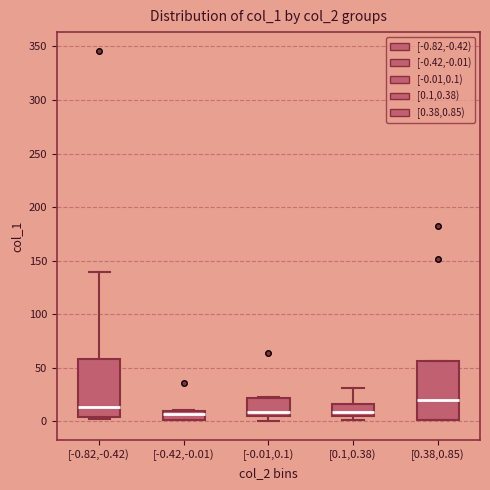

Reading left to right, transcribe this box plot: for each box, give where its median line is, the range the box spans, and where its two whiskers end, as read against the y-axis. The values are not printed on the chart, so give them approximately, as read against the axis.

[-0.82,-0.42): median 15, box 5 to 60, whiskers 0 to 140
[-0.42,-0.01): median 5, box 0 to 10, whiskers 0 to 10
[-0.01,0.1): median 10, box 5 to 20, whiskers 0 to 25
[0.1,0.38): median 10, box 5 to 15, whiskers 0 to 30
[0.38,0.85): median 20, box 0 to 55, whiskers 0 to 55